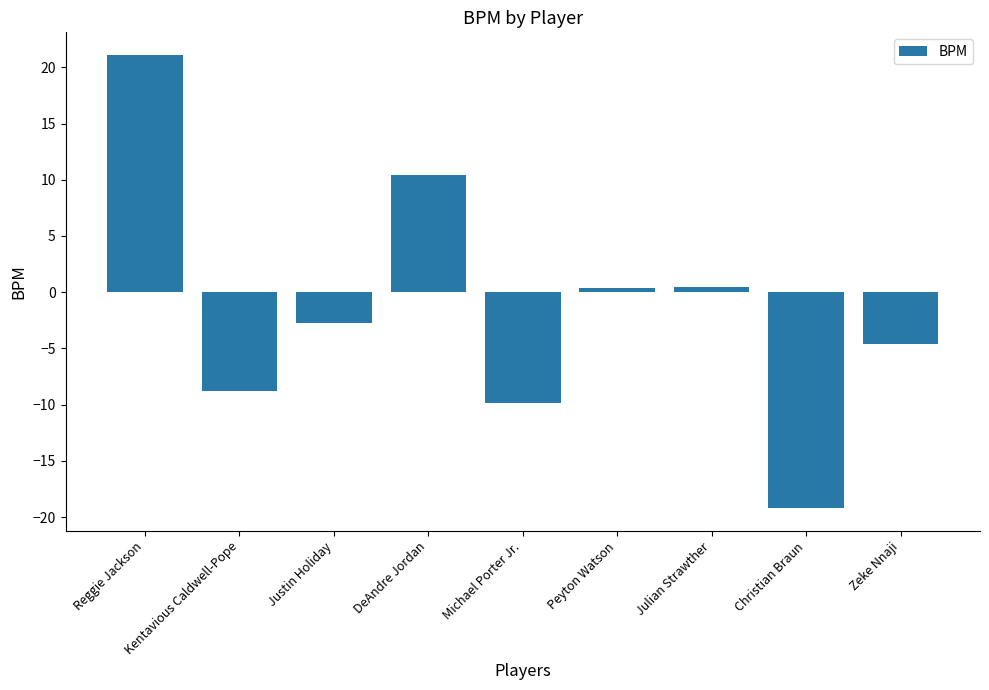

What is the difference between the second highest and second lowest values?

20.3